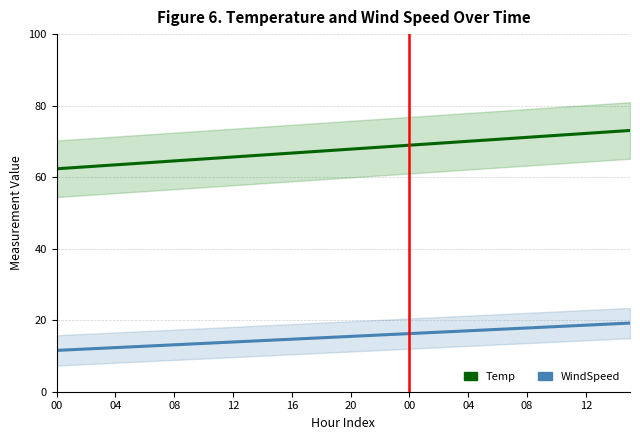

True or false: Temp and WindSpeed intersect in this chart.

False